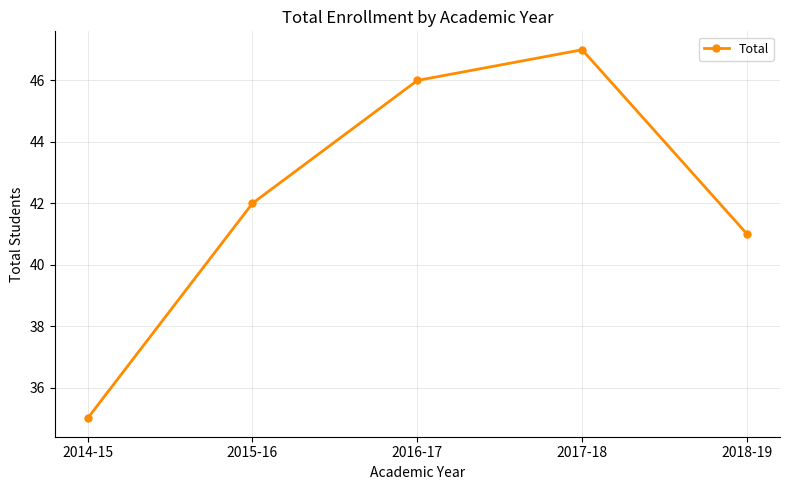

Is it true that the value at 2016-17 is 76?

False